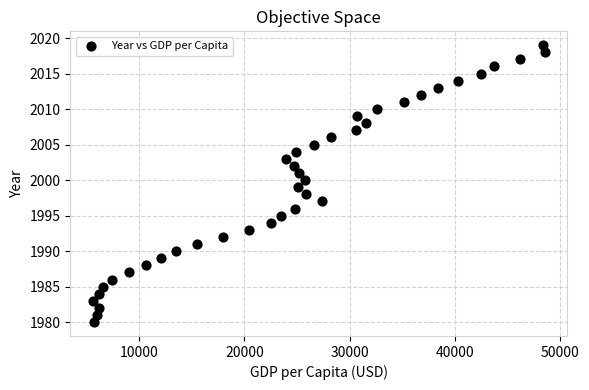

How many points are shown in the scatter plot?

40